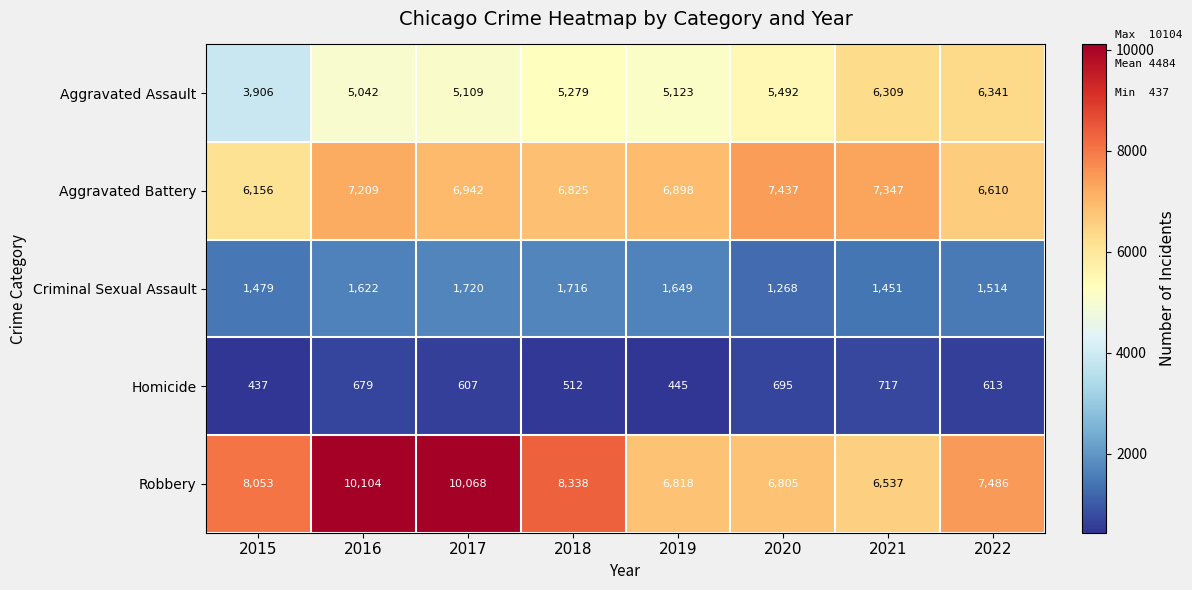

The value of Aggravated Battery at 2016 is 2430. True or false?

False